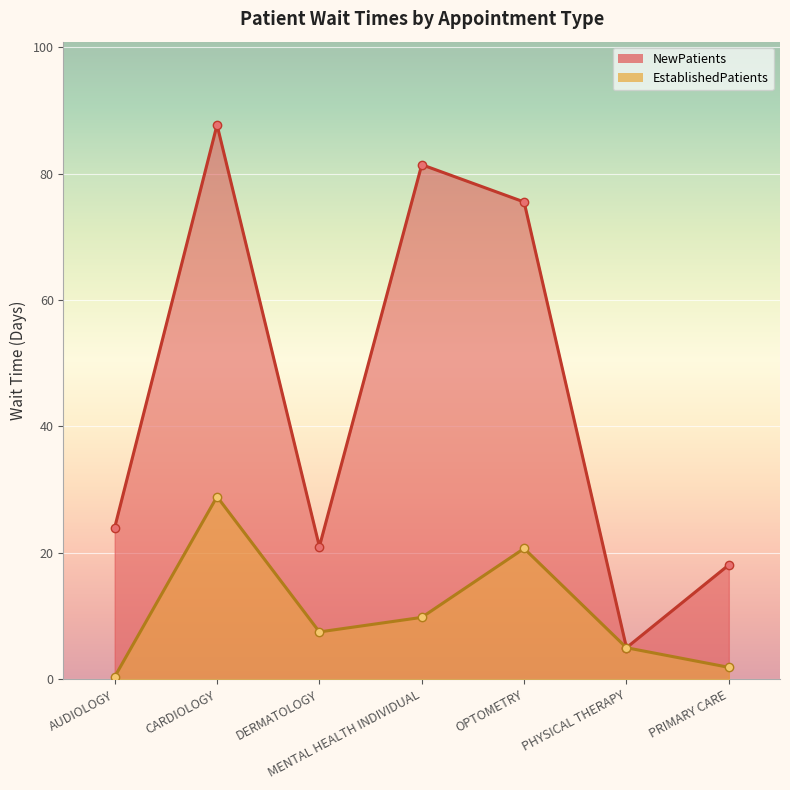

Reading right to left, extract all data points from this chart.

EstablishedPatients: PRIMARY CARE=1.9	PHYSICAL THERAPY=5.0	OPTOMETRY=20.7	MENTAL HEALTH INDIVIDUAL=9.8	DERMATOLOGY=7.5	CARDIOLOGY=28.9	AUDIOLOGY=0.4
NewPatients: PRIMARY CARE=18.1	PHYSICAL THERAPY=5.0	OPTOMETRY=75.5	MENTAL HEALTH INDIVIDUAL=81.4	DERMATOLOGY=21.0	CARDIOLOGY=87.7	AUDIOLOGY=24.0